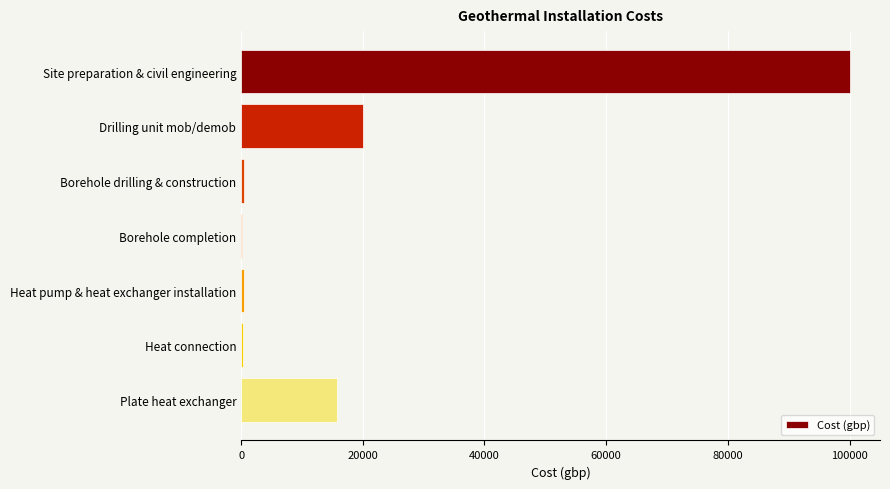

Between Drilling unit mob/demob and Heat connection, which is larger?

Drilling unit mob/demob